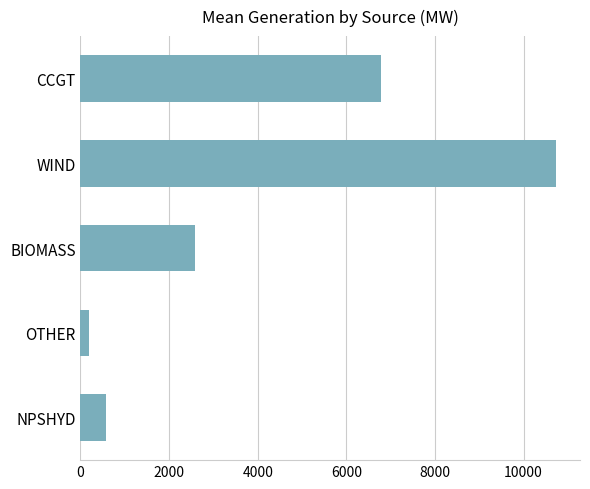

What is the value of the 3rd bar from the top?

2584.3